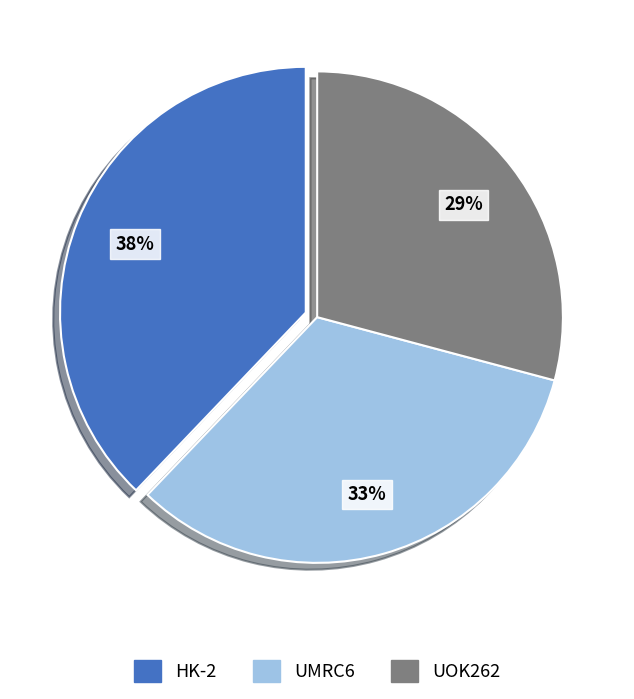

To the nearest percent, what percentage of the pie is UMRC6?

33%